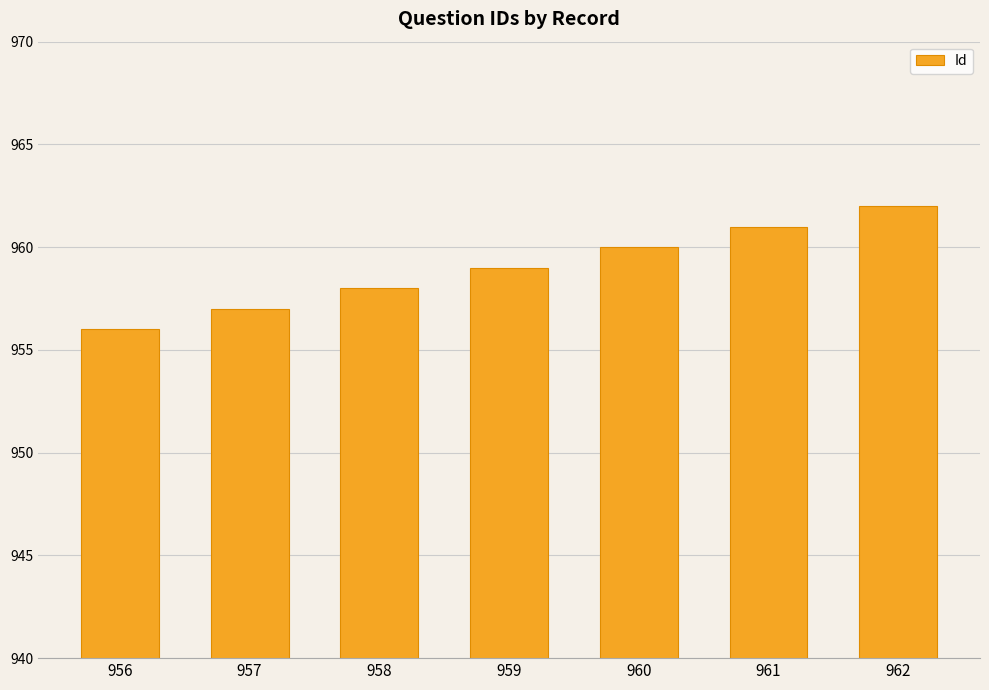

Count the number of data series in this chart.

1